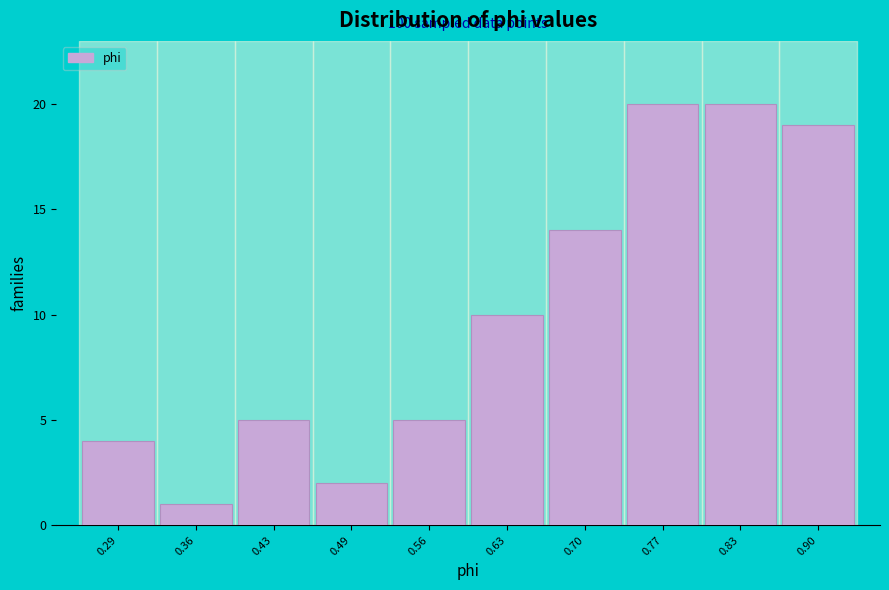

Reading right to left, what are all the values shown in this chart?

19	20	20	14	10	5	2	5	1	4